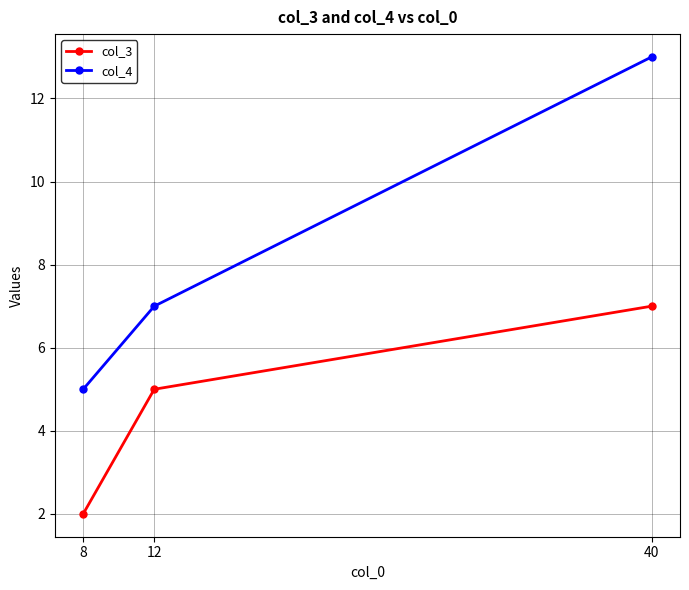

List the series in order of their peak value, highest first.

col_4, col_3